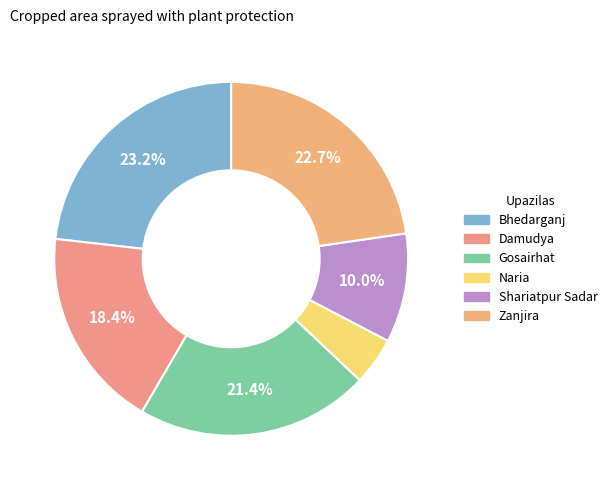

Rank the categories by value from highest to lowest.

Bhedarganj, Zanjira, Gosairhat, Damudya, Shariatpur Sadar, Naria